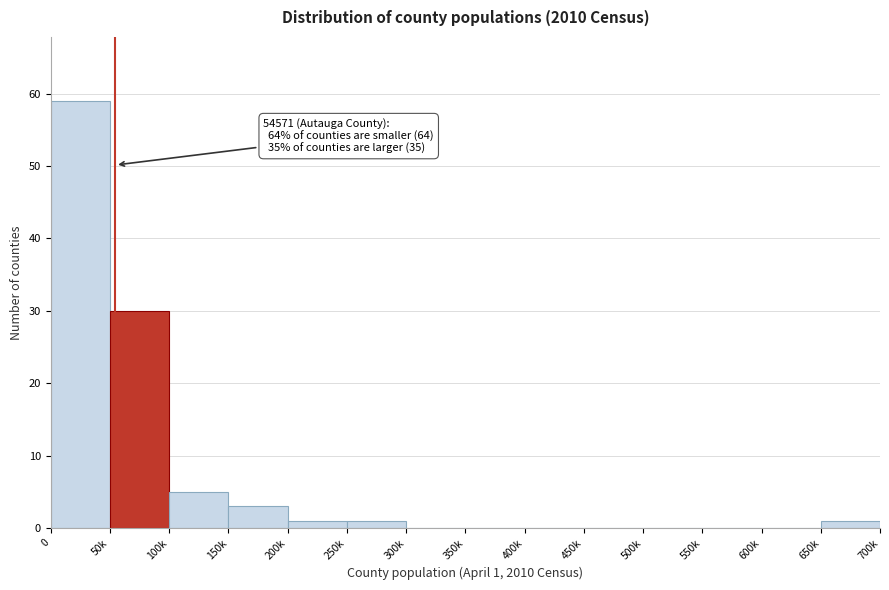

Reading left to right, what are all the values shown in this chart?

0=59	50k=30	100k=5	150k=3	200k=1	250k=1	300k=0	350k=0	400k=0	450k=0	500k=0	550k=0	600k=0	650k=1